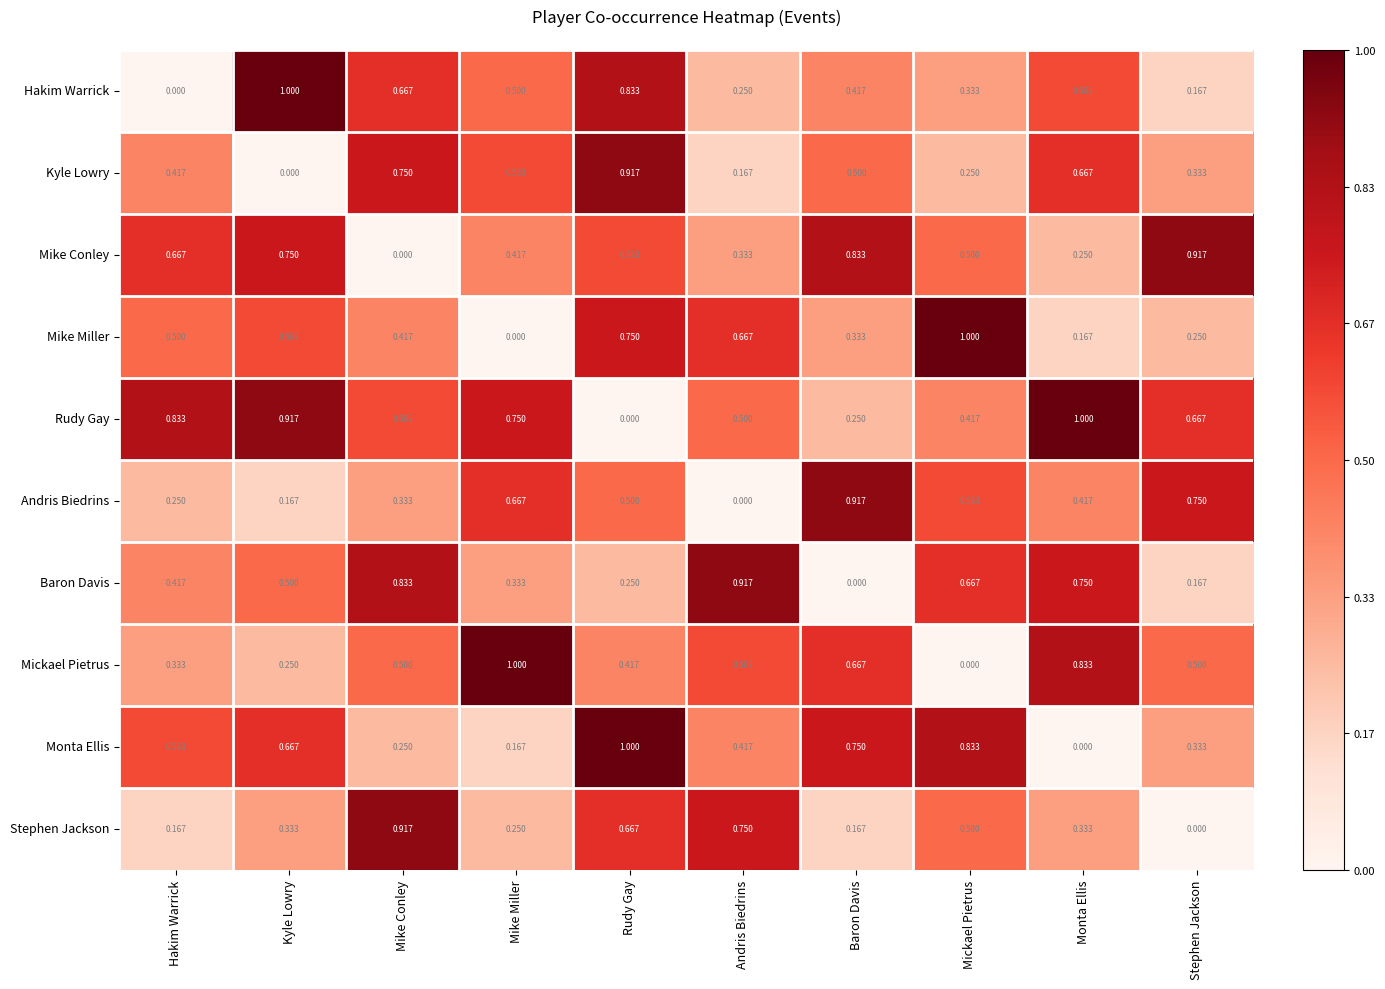

At which label does Mike Miller reach its peak?

Mickael Pietrus